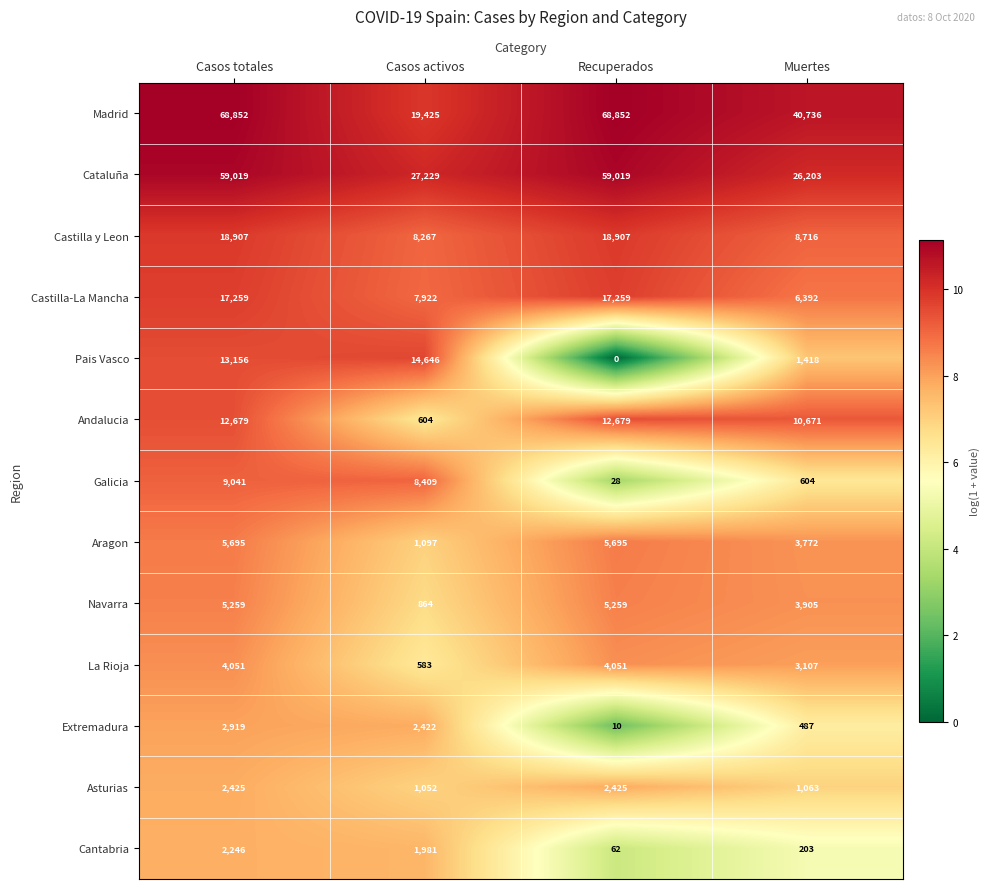

What is the difference between the highest and lowest values at Casos activos?

26646